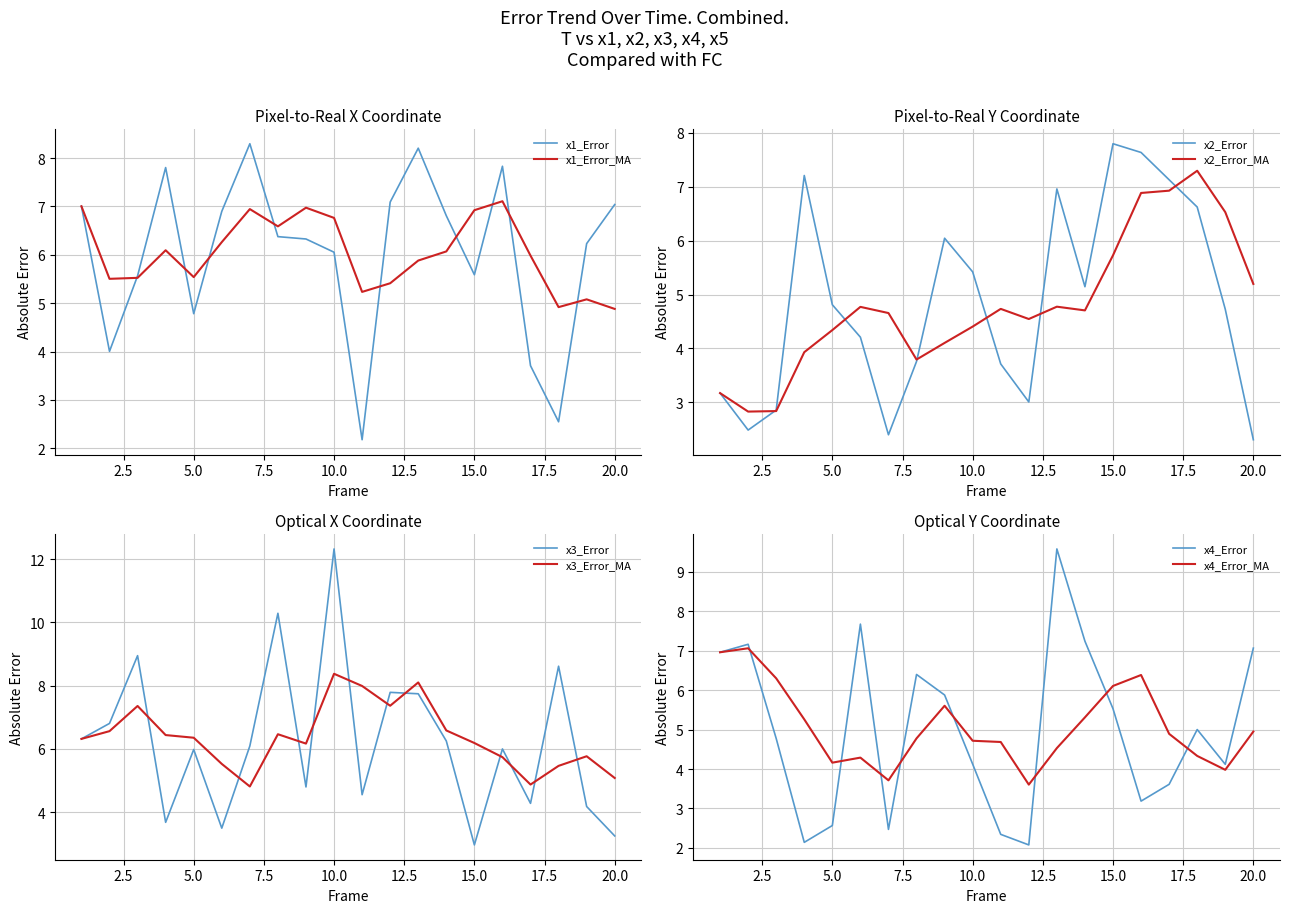

What is the total value across all series at 1?

23.5